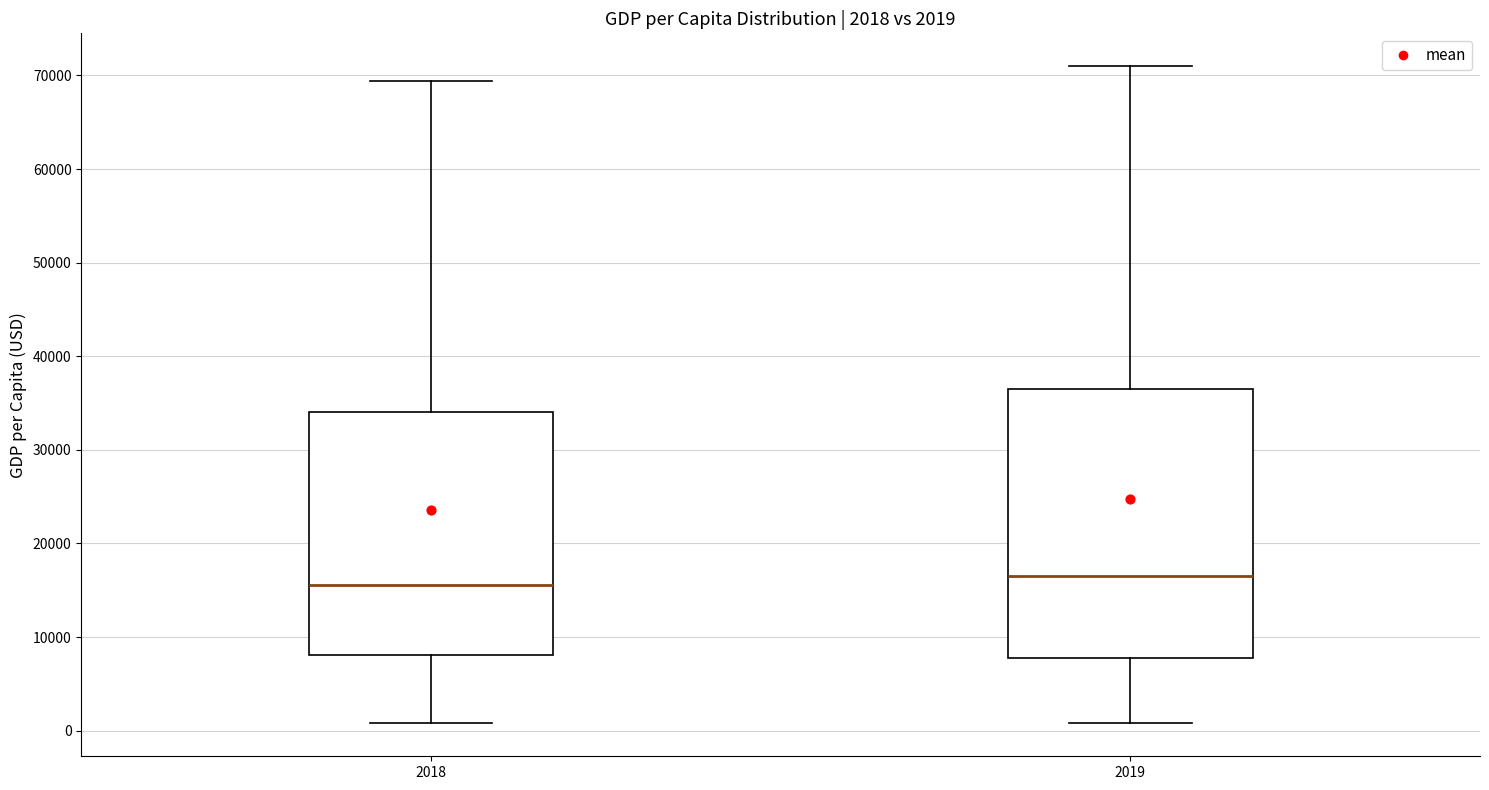

Comparing the boxes themselves (not the whiskers), which one is the tallest?

2019